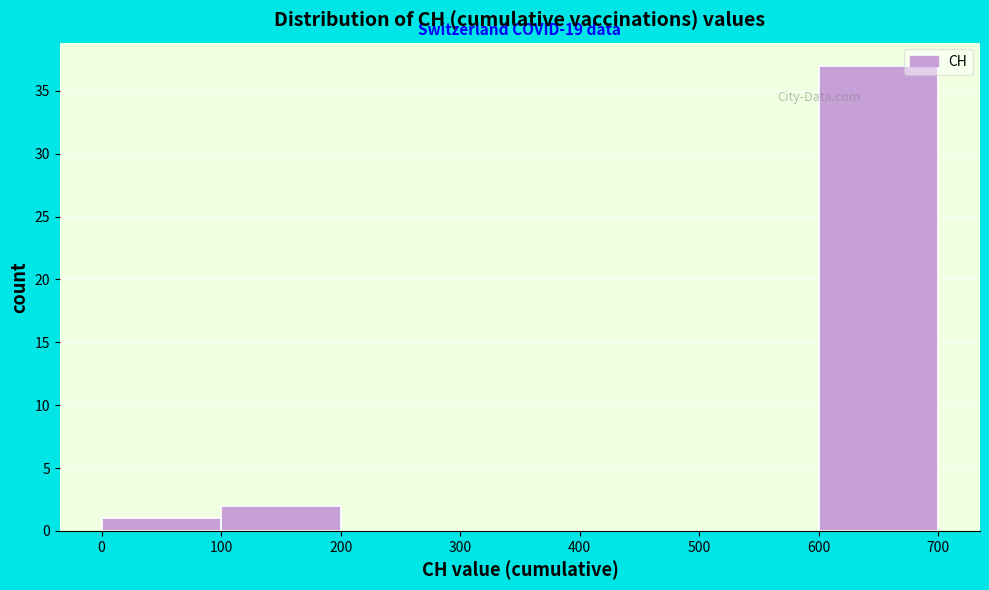

Over which range of the x-axis is the bar tallest?

600 to 700